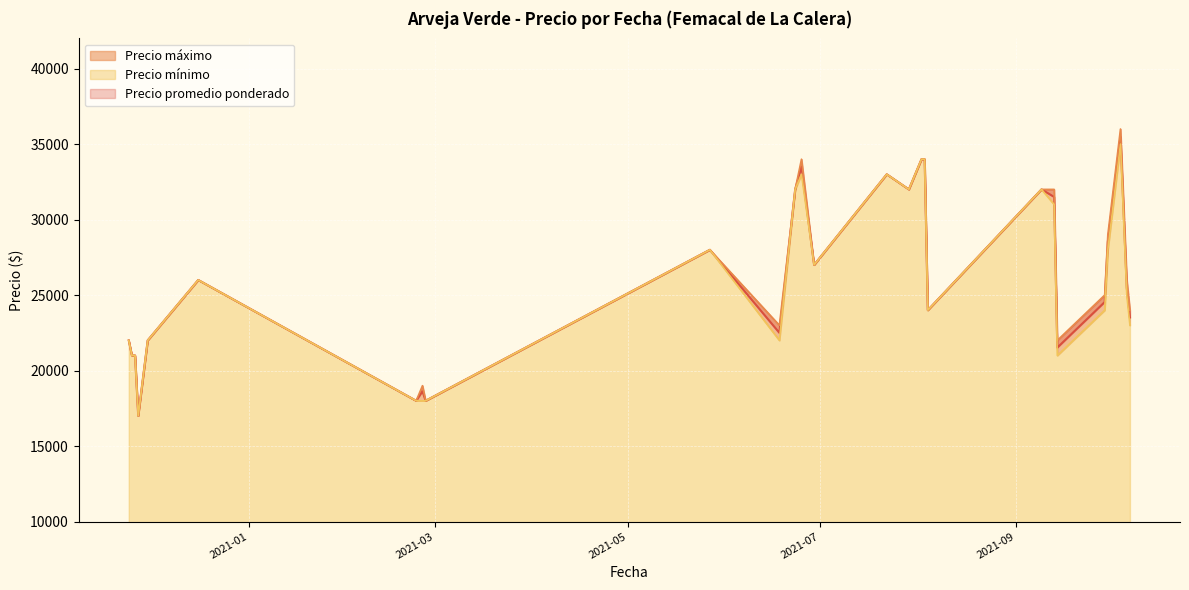

At which category is the sum across all series the highest?

2021-10-04